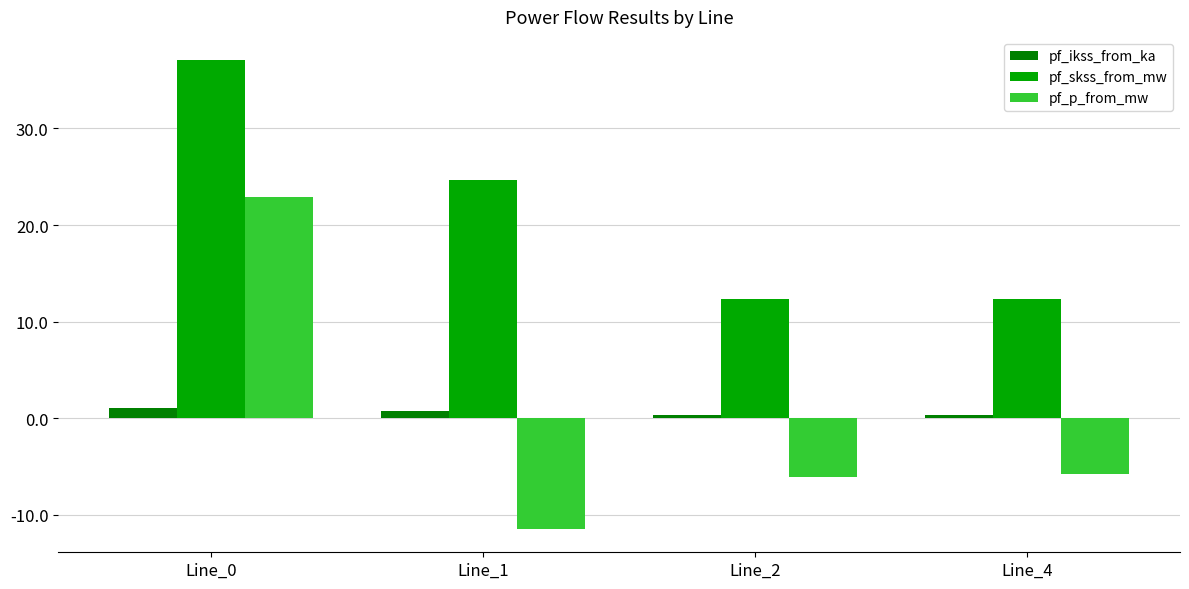

What is the average value of the pf_ikss_from_ka series?

0.6